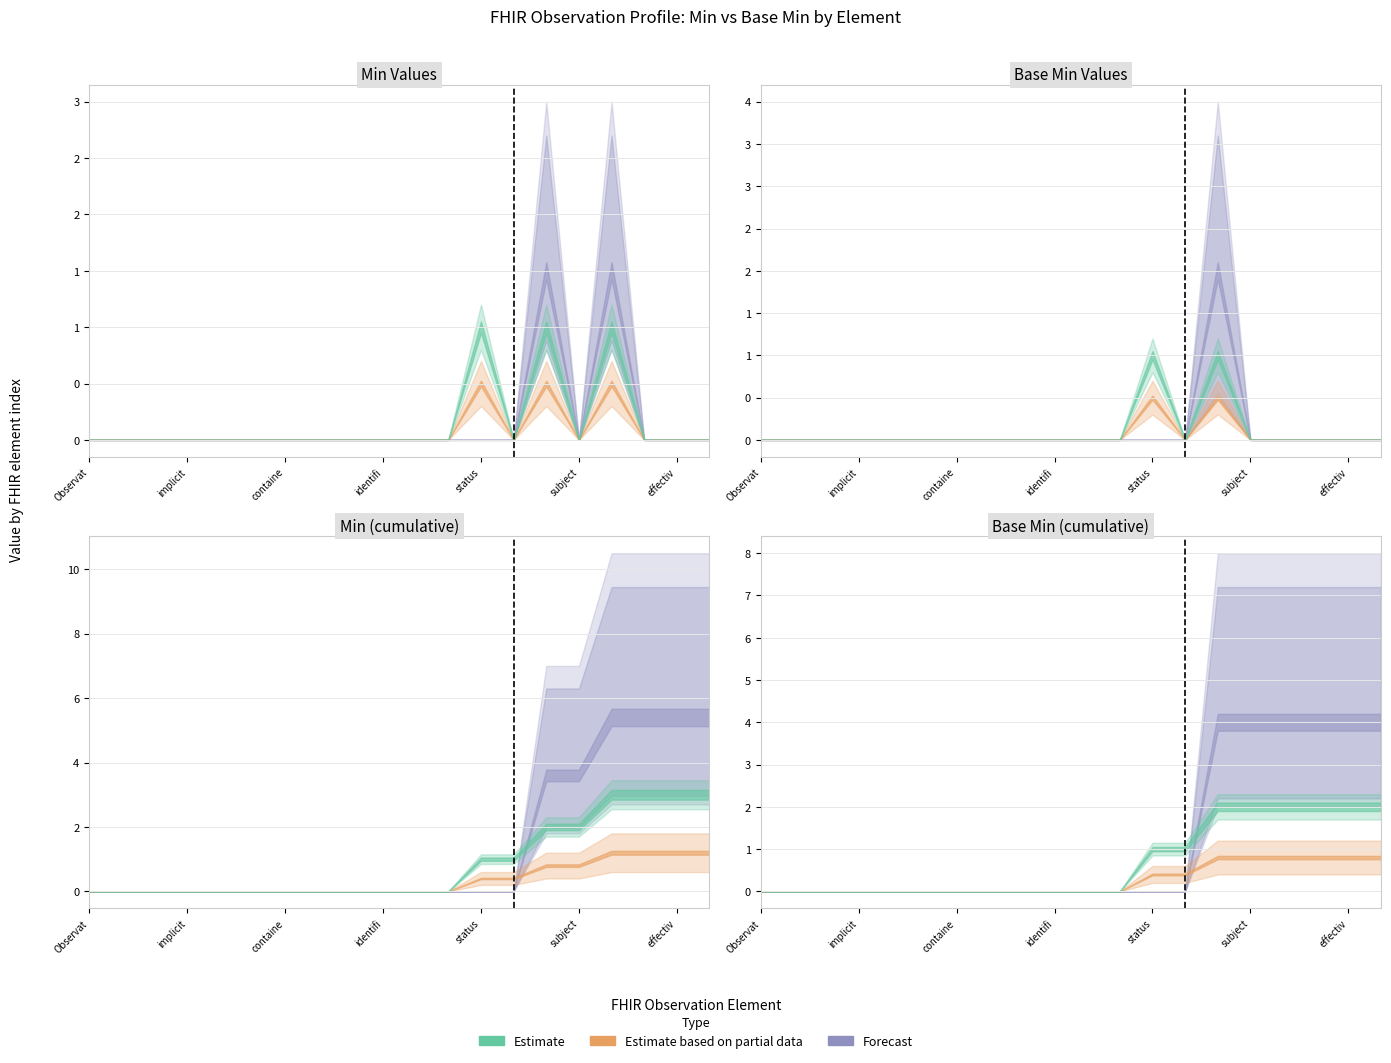

Is it true that Min equals 0 at Observation.identifier?

True